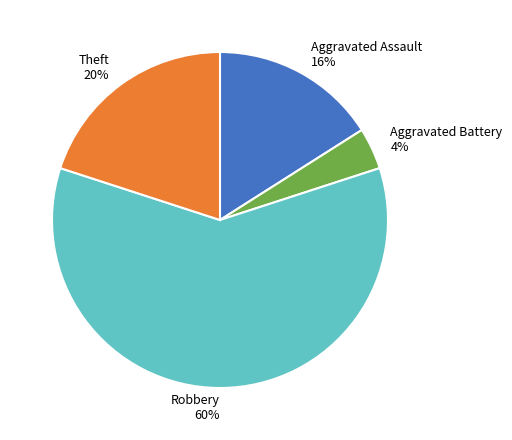

Count the number of slices in the pie.

4